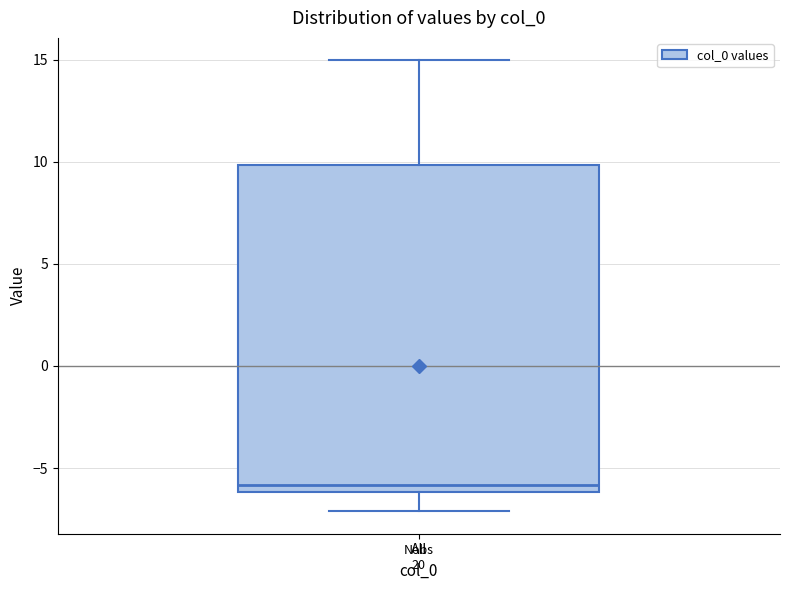

Transcribe this box plot: give where the median line is, the range the box spans, and where the two whiskers end, as read against the y-axis. The values are not printed on the chart, so give them approximately, as read against the axis.

median -6 (just above the box's lower edge), box -6 to 10, whiskers -7 to 15